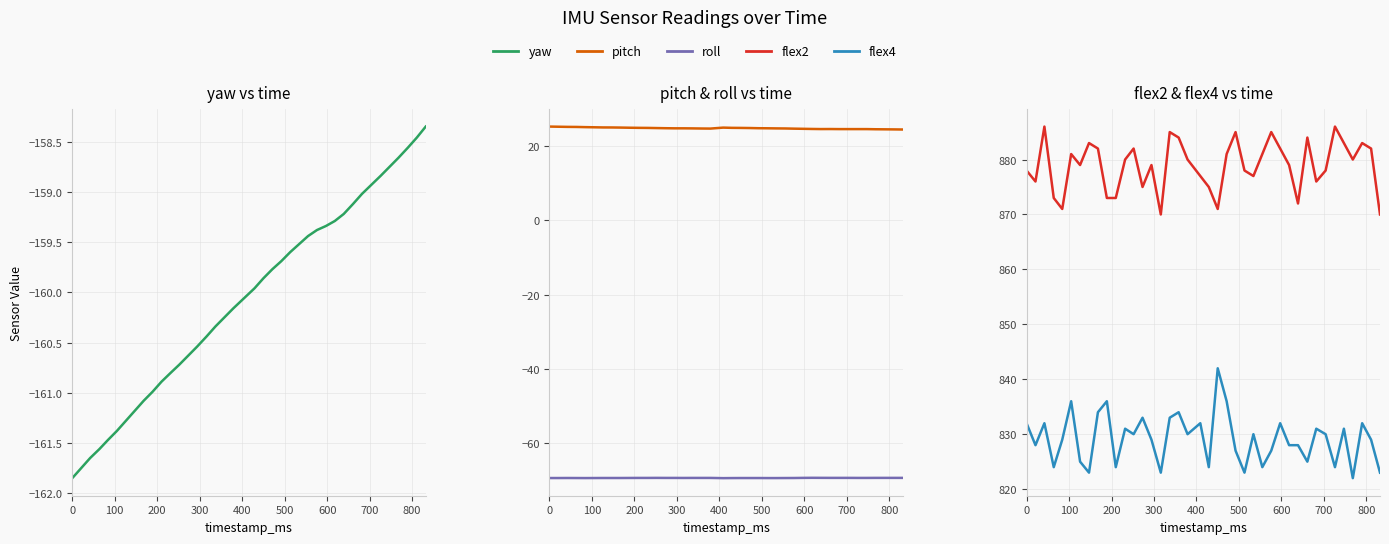

How many lines are shown in the chart?

5